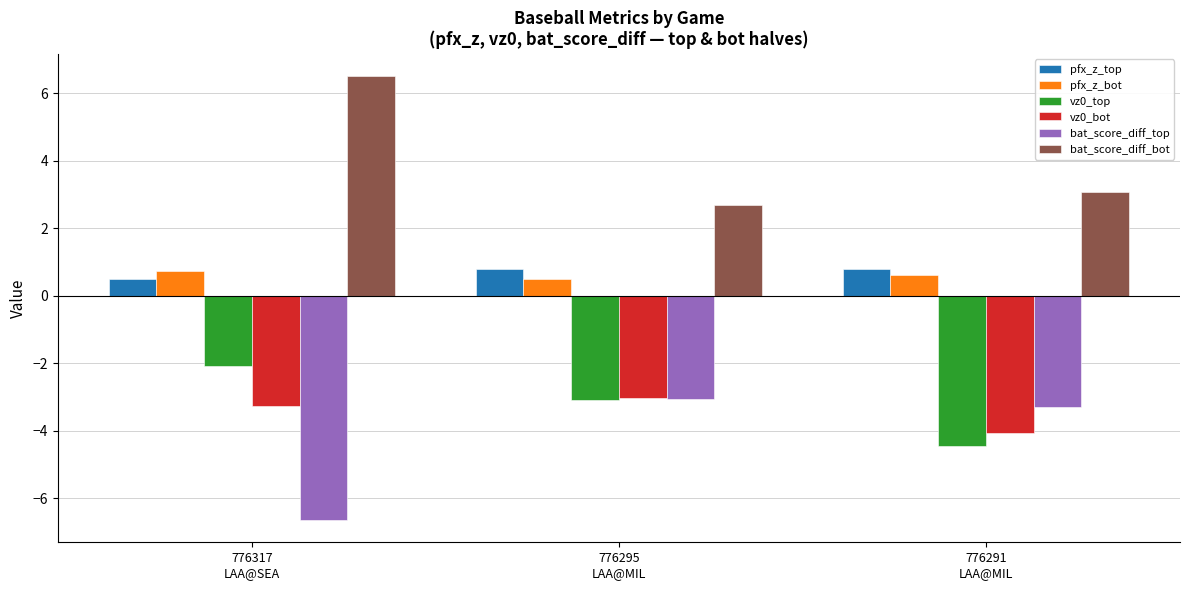

Are the bars horizontal?

No